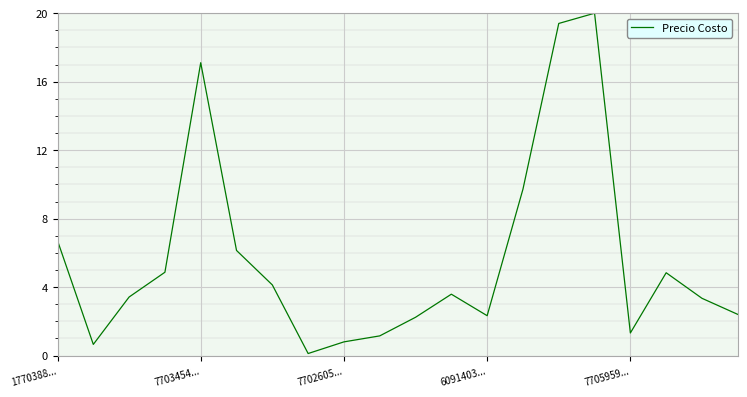

What is the difference between the maximum and minimum values?

19.9